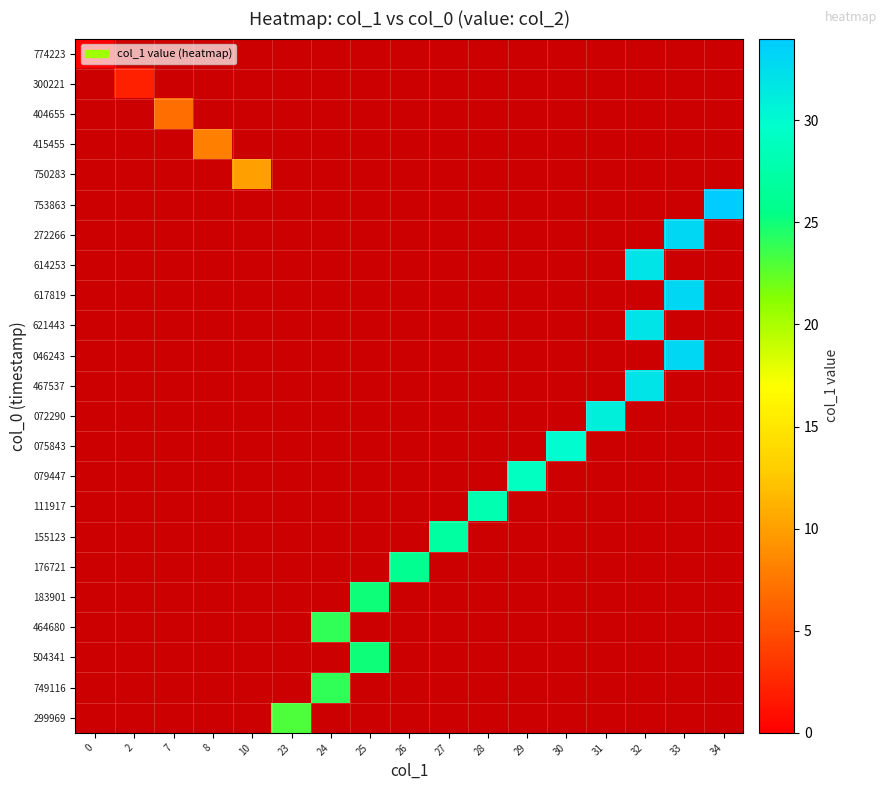

How many distinct data groups are displayed?

23